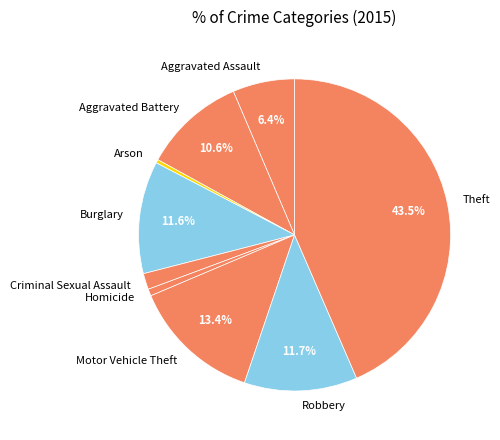

How many segments does this pie chart have?

9